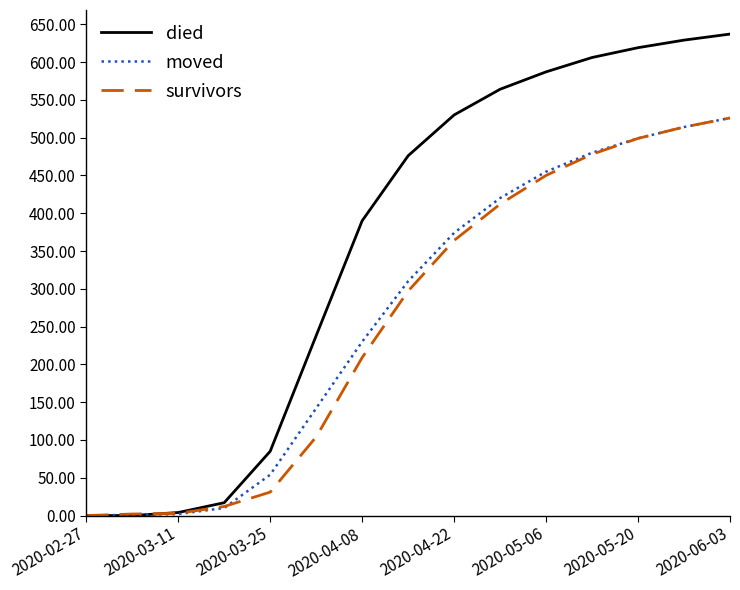

Which series has the widest spread of values?

died